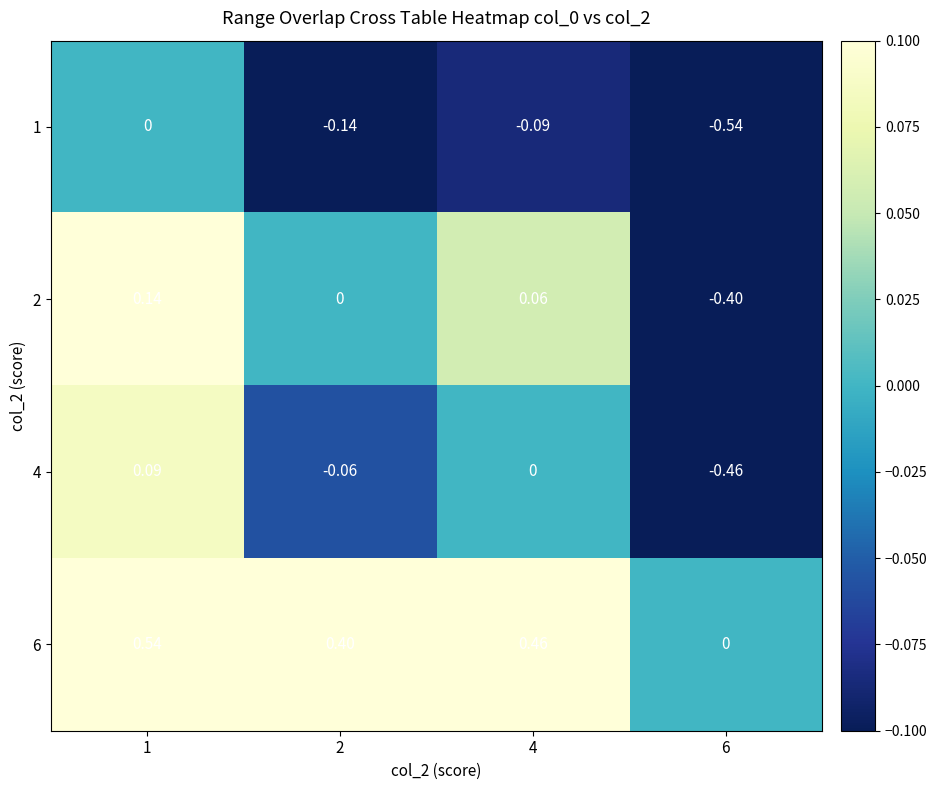

Is the value of 1 at 4 greater than the value of 4 at 4?

No